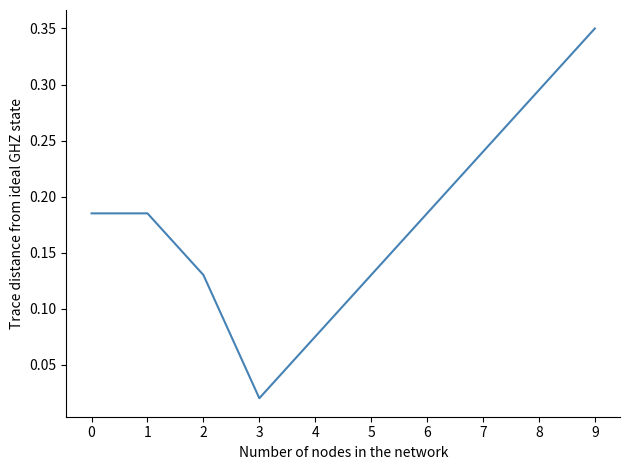

The value at 0 is 0.3. True or false?

False